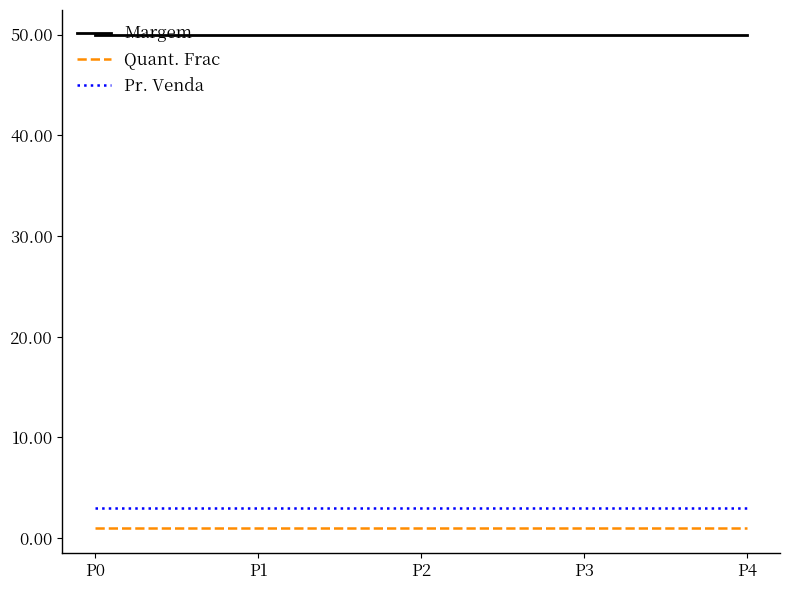

What is the greatest value displayed?

50.0